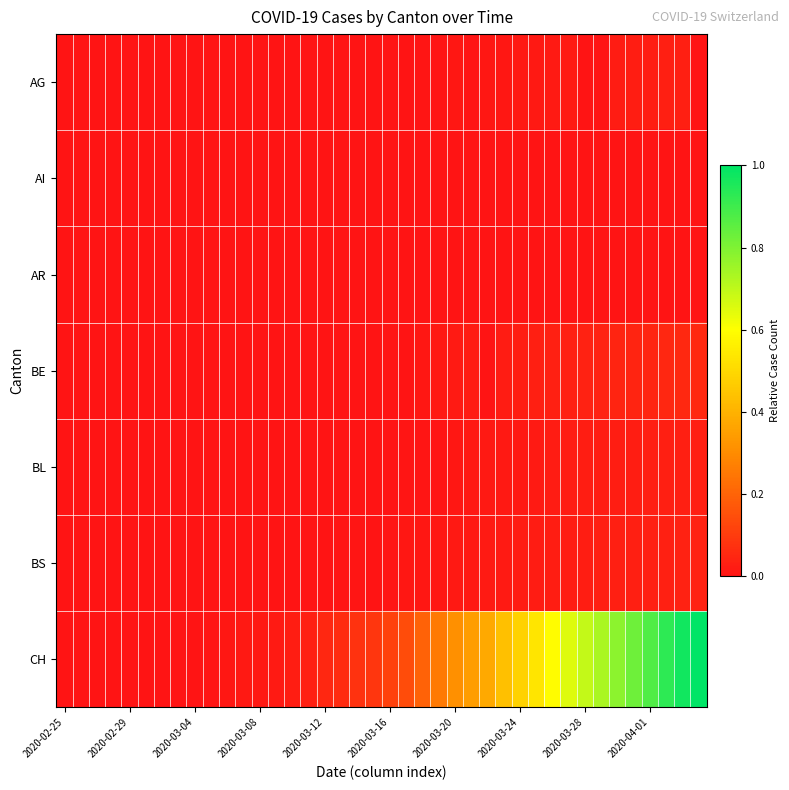

Which series has the widest spread of values?

CH